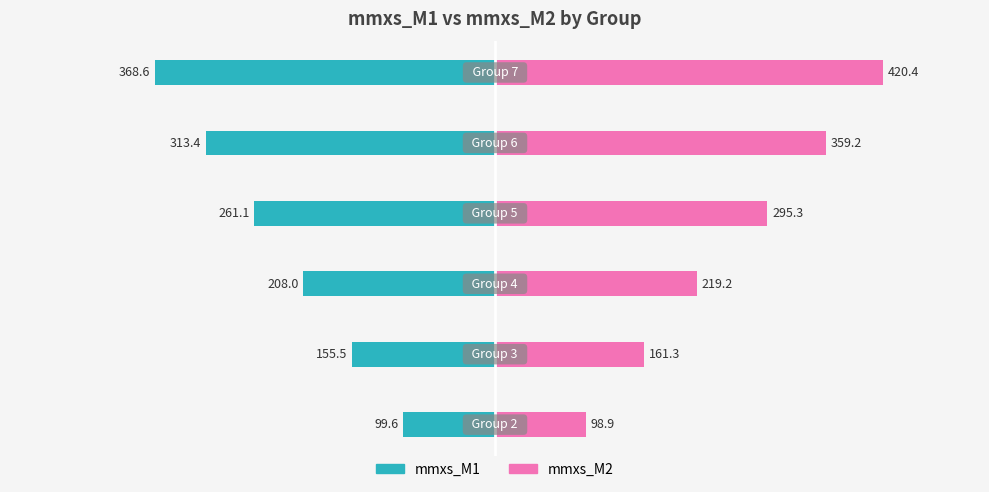

Is it true that mmxs_M1 equals -155.5 at −400?

True